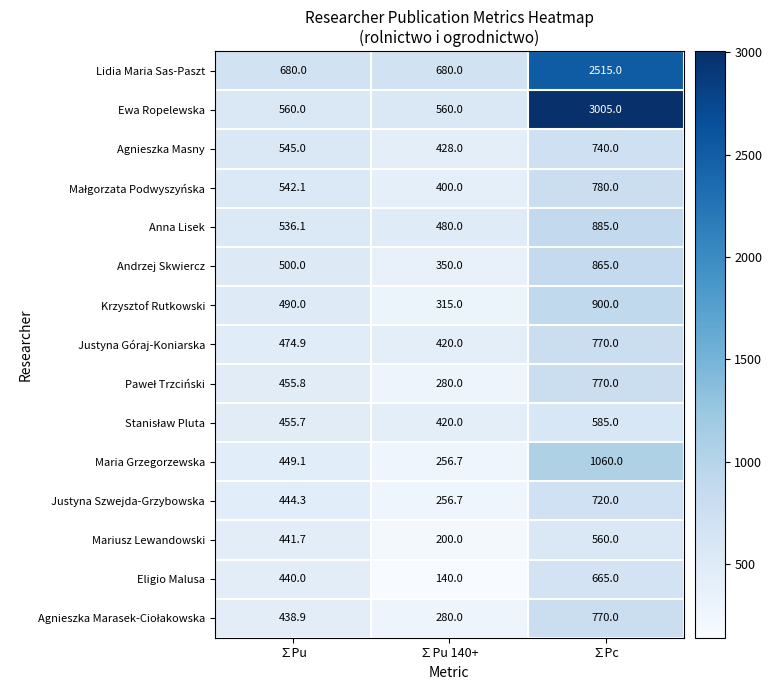

Which series has the largest total across all categories?

Ewa Ropelewska